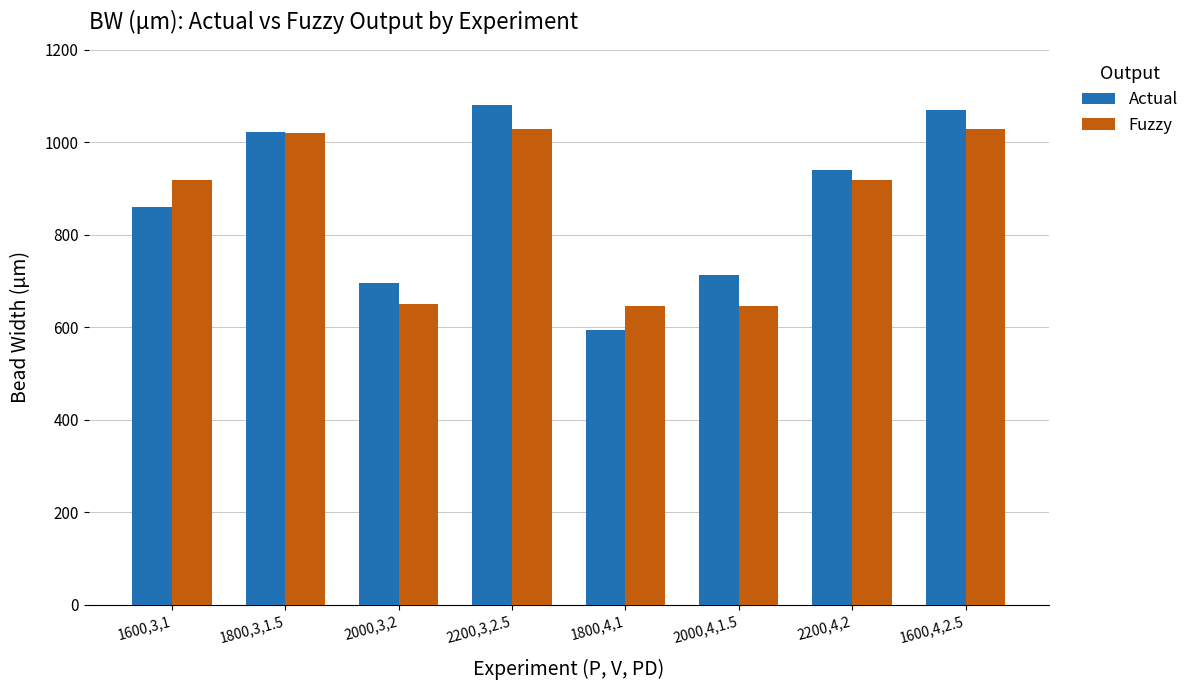

What is the total value across all series at 1800,3,1.5?

2042.1